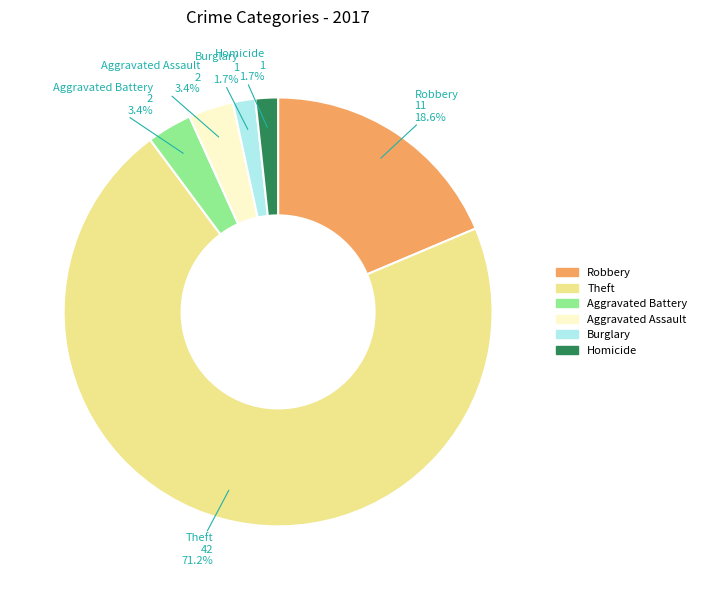

Does any single category account for the majority?

Yes